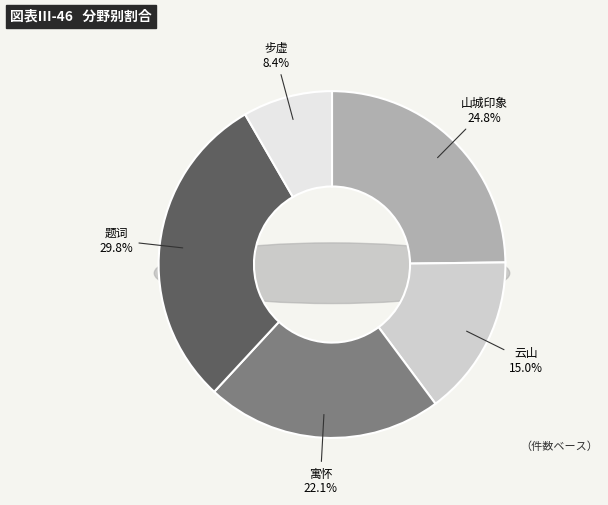

To the nearest percent, what percentage of the pie is 云山·茫茫几云山?

15%